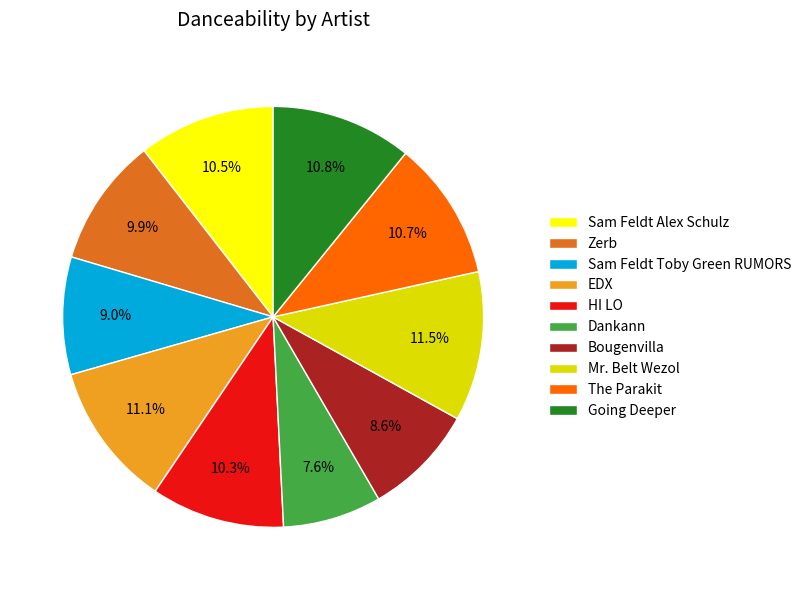

To the nearest percent, what percentage of the pie is Zerb?

10%